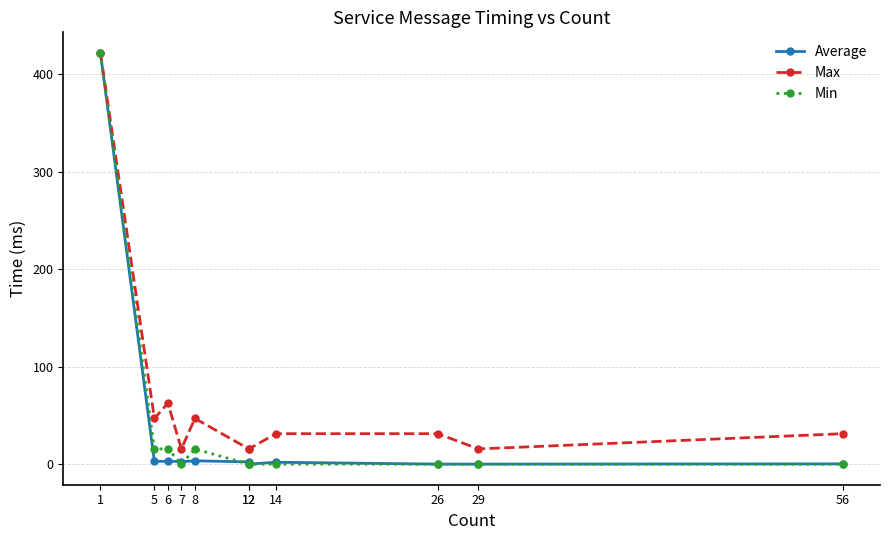

How many interior local peaks does the Max series have?

2